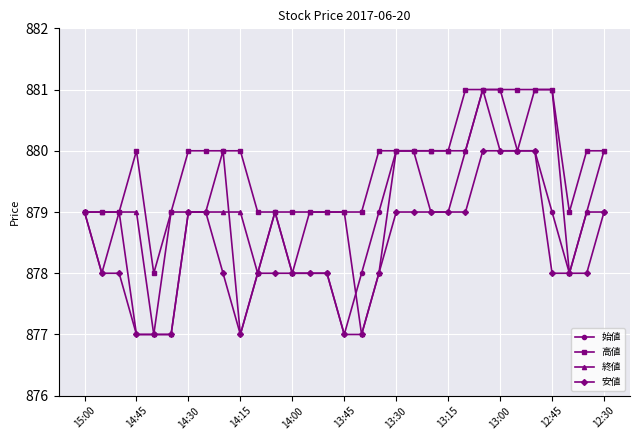

What is the maximum value shown in the chart?

881